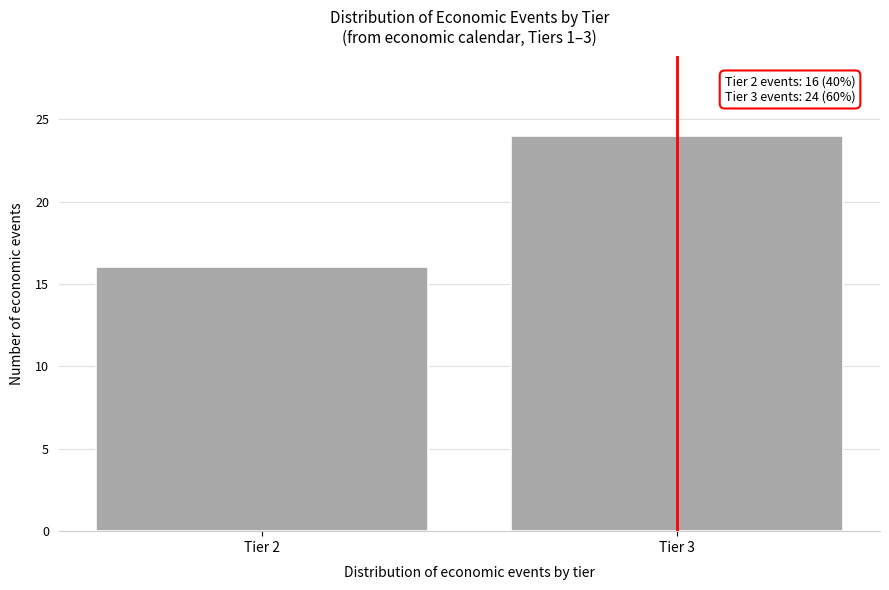

Reading left to right, list all the values displayed in this chart.

16	24